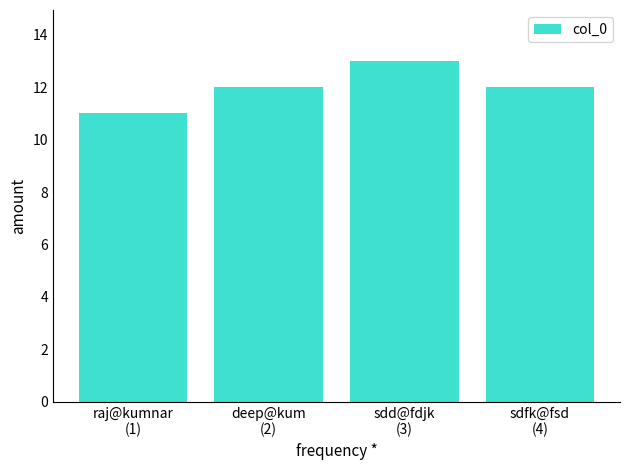

Reading right to left, extract all data points from this chart.

sdfk@fsd
(4)=12	sdd@fdjk
(3)=13	deep@kum
(2)=12	raj@kumnar
(1)=11